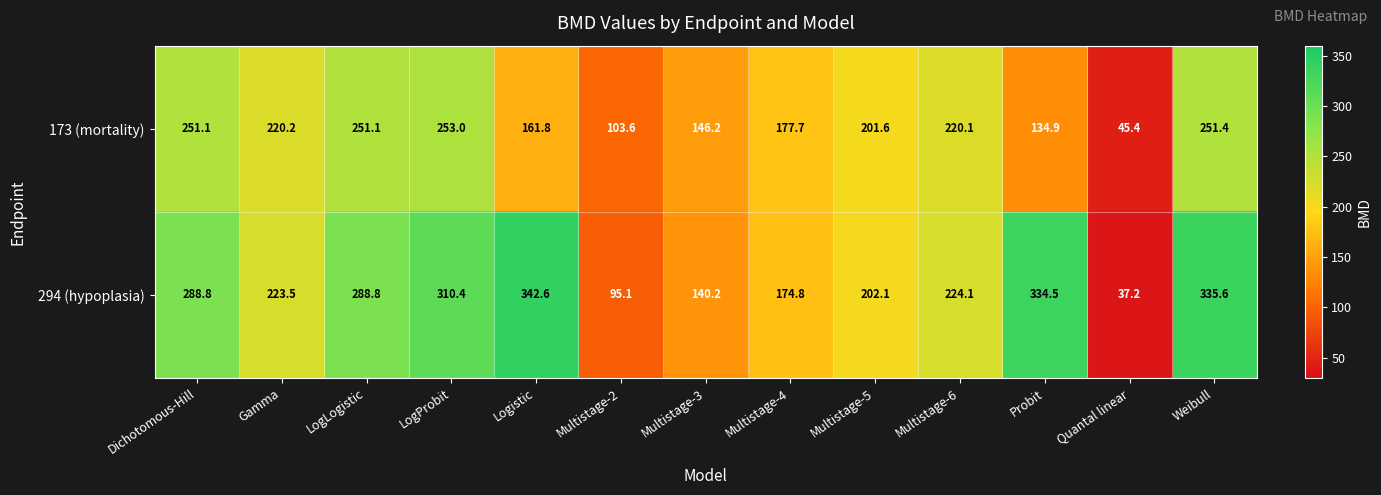

Which category has the highest value in the 294 (hypoplasia) series?

Logistic